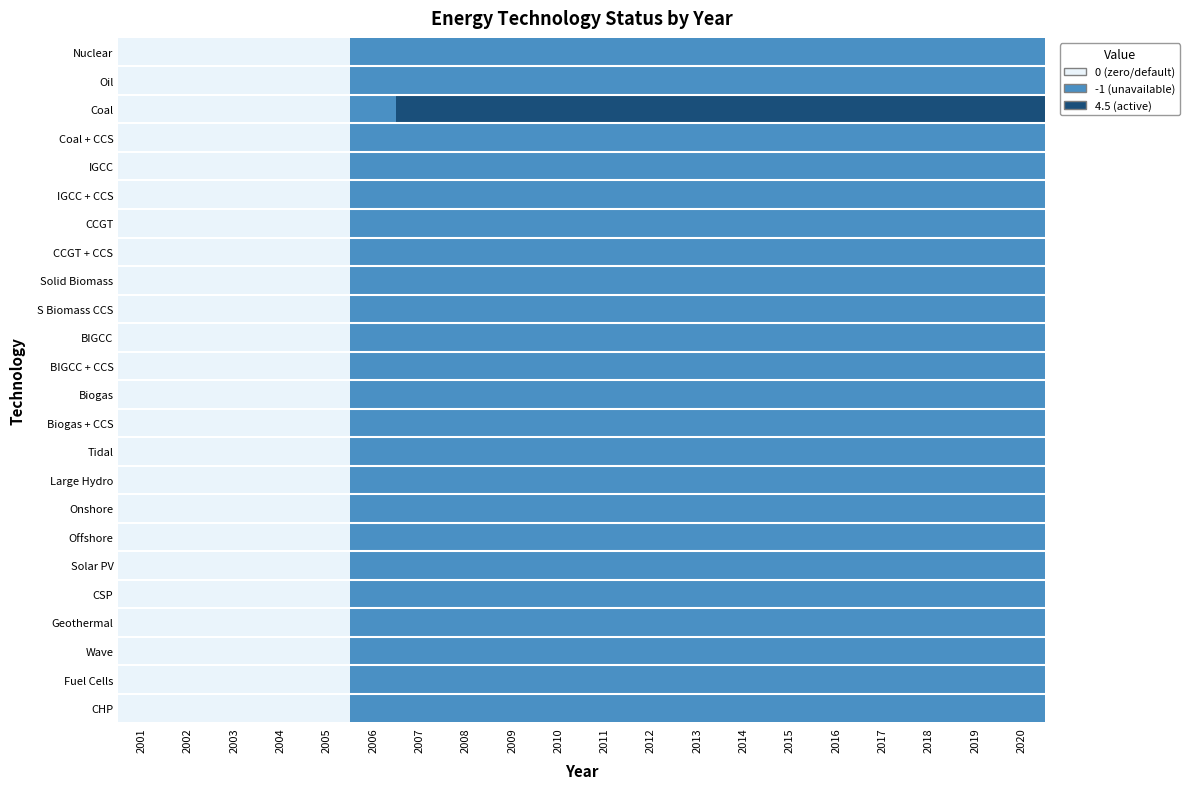

Reading left to right, list all the values displayed in this chart.

Nuclear: 2001=0	2002=0	2003=0	2004=0	2005=0	2006=2	2007=2	2008=2	2009=2	2010=2	2011=2	2012=2	2013=2	2014=2	2015=2	2016=2	2017=2	2018=2	2019=2	2020=2
Oil: 2001=0	2002=0	2003=0	2004=0	2005=0	2006=2	2007=2	2008=2	2009=2	2010=2	2011=2	2012=2	2013=2	2014=2	2015=2	2016=2	2017=2	2018=2	2019=2	2020=2
Coal: 2001=0	2002=0	2003=0	2004=0	2005=0	2006=2	2007=3	2008=3	2009=3	2010=3	2011=3	2012=3	2013=3	2014=3	2015=3	2016=3	2017=3	2018=3	2019=3	2020=3
Coal + CCS: 2001=0	2002=0	2003=0	2004=0	2005=0	2006=2	2007=2	2008=2	2009=2	2010=2	2011=2	2012=2	2013=2	2014=2	2015=2	2016=2	2017=2	2018=2	2019=2	2020=2
IGCC: 2001=0	2002=0	2003=0	2004=0	2005=0	2006=2	2007=2	2008=2	2009=2	2010=2	2011=2	2012=2	2013=2	2014=2	2015=2	2016=2	2017=2	2018=2	2019=2	2020=2
IGCC + CCS: 2001=0	2002=0	2003=0	2004=0	2005=0	2006=2	2007=2	2008=2	2009=2	2010=2	2011=2	2012=2	2013=2	2014=2	2015=2	2016=2	2017=2	2018=2	2019=2	2020=2
CCGT: 2001=0	2002=0	2003=0	2004=0	2005=0	2006=2	2007=2	2008=2	2009=2	2010=2	2011=2	2012=2	2013=2	2014=2	2015=2	2016=2	2017=2	2018=2	2019=2	2020=2
CCGT + CCS: 2001=0	2002=0	2003=0	2004=0	2005=0	2006=2	2007=2	2008=2	2009=2	2010=2	2011=2	2012=2	2013=2	2014=2	2015=2	2016=2	2017=2	2018=2	2019=2	2020=2
Solid Biomass: 2001=0	2002=0	2003=0	2004=0	2005=0	2006=2	2007=2	2008=2	2009=2	2010=2	2011=2	2012=2	2013=2	2014=2	2015=2	2016=2	2017=2	2018=2	2019=2	2020=2
S Biomass CCS: 2001=0	2002=0	2003=0	2004=0	2005=0	2006=2	2007=2	2008=2	2009=2	2010=2	2011=2	2012=2	2013=2	2014=2	2015=2	2016=2	2017=2	2018=2	2019=2	2020=2
BIGCC: 2001=0	2002=0	2003=0	2004=0	2005=0	2006=2	2007=2	2008=2	2009=2	2010=2	2011=2	2012=2	2013=2	2014=2	2015=2	2016=2	2017=2	2018=2	2019=2	2020=2
BIGCC + CCS: 2001=0	2002=0	2003=0	2004=0	2005=0	2006=2	2007=2	2008=2	2009=2	2010=2	2011=2	2012=2	2013=2	2014=2	2015=2	2016=2	2017=2	2018=2	2019=2	2020=2
Biogas: 2001=0	2002=0	2003=0	2004=0	2005=0	2006=2	2007=2	2008=2	2009=2	2010=2	2011=2	2012=2	2013=2	2014=2	2015=2	2016=2	2017=2	2018=2	2019=2	2020=2
Biogas + CCS: 2001=0	2002=0	2003=0	2004=0	2005=0	2006=2	2007=2	2008=2	2009=2	2010=2	2011=2	2012=2	2013=2	2014=2	2015=2	2016=2	2017=2	2018=2	2019=2	2020=2
Tidal: 2001=0	2002=0	2003=0	2004=0	2005=0	2006=2	2007=2	2008=2	2009=2	2010=2	2011=2	2012=2	2013=2	2014=2	2015=2	2016=2	2017=2	2018=2	2019=2	2020=2
Large Hydro: 2001=0	2002=0	2003=0	2004=0	2005=0	2006=2	2007=2	2008=2	2009=2	2010=2	2011=2	2012=2	2013=2	2014=2	2015=2	2016=2	2017=2	2018=2	2019=2	2020=2
Onshore: 2001=0	2002=0	2003=0	2004=0	2005=0	2006=2	2007=2	2008=2	2009=2	2010=2	2011=2	2012=2	2013=2	2014=2	2015=2	2016=2	2017=2	2018=2	2019=2	2020=2
Offshore: 2001=0	2002=0	2003=0	2004=0	2005=0	2006=2	2007=2	2008=2	2009=2	2010=2	2011=2	2012=2	2013=2	2014=2	2015=2	2016=2	2017=2	2018=2	2019=2	2020=2
Solar PV: 2001=0	2002=0	2003=0	2004=0	2005=0	2006=2	2007=2	2008=2	2009=2	2010=2	2011=2	2012=2	2013=2	2014=2	2015=2	2016=2	2017=2	2018=2	2019=2	2020=2
CSP: 2001=0	2002=0	2003=0	2004=0	2005=0	2006=2	2007=2	2008=2	2009=2	2010=2	2011=2	2012=2	2013=2	2014=2	2015=2	2016=2	2017=2	2018=2	2019=2	2020=2
Geothermal: 2001=0	2002=0	2003=0	2004=0	2005=0	2006=2	2007=2	2008=2	2009=2	2010=2	2011=2	2012=2	2013=2	2014=2	2015=2	2016=2	2017=2	2018=2	2019=2	2020=2
Wave: 2001=0	2002=0	2003=0	2004=0	2005=0	2006=2	2007=2	2008=2	2009=2	2010=2	2011=2	2012=2	2013=2	2014=2	2015=2	2016=2	2017=2	2018=2	2019=2	2020=2
Fuel Cells: 2001=0	2002=0	2003=0	2004=0	2005=0	2006=2	2007=2	2008=2	2009=2	2010=2	2011=2	2012=2	2013=2	2014=2	2015=2	2016=2	2017=2	2018=2	2019=2	2020=2
CHP: 2001=0	2002=0	2003=0	2004=0	2005=0	2006=2	2007=2	2008=2	2009=2	2010=2	2011=2	2012=2	2013=2	2014=2	2015=2	2016=2	2017=2	2018=2	2019=2	2020=2